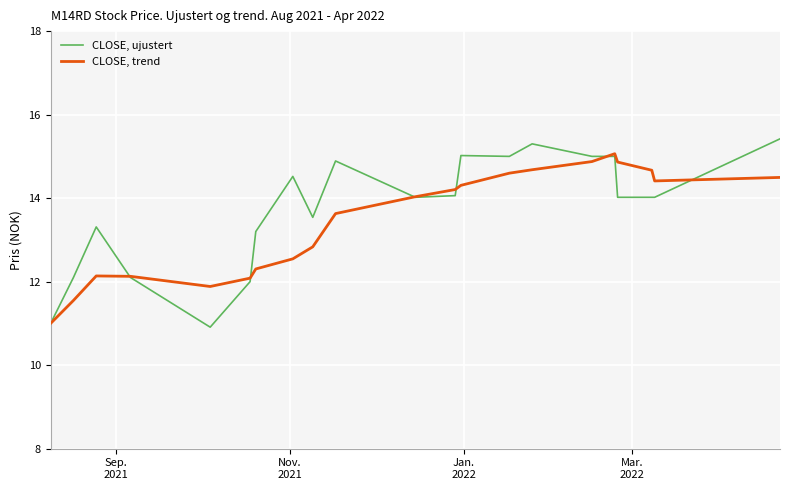

What is the minimum value for CLOSE, trend?

11.0